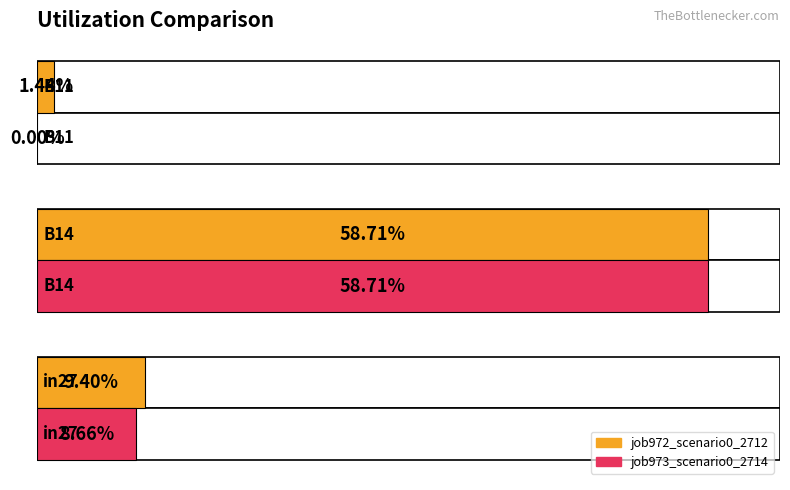

How many categories are shown in the chart?

3